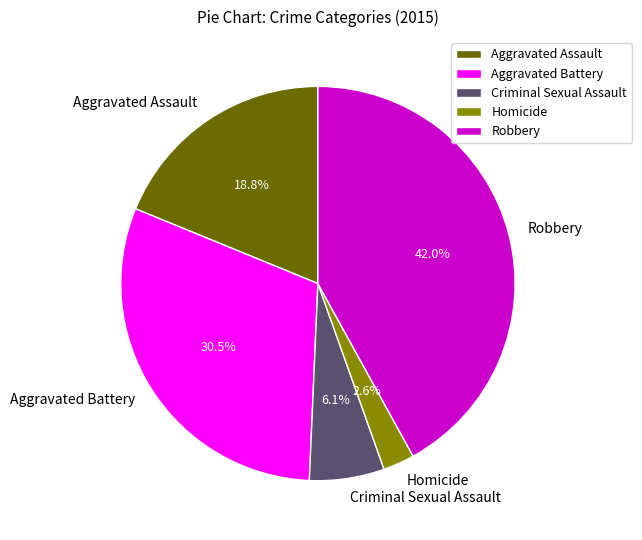

To the nearest percent, what is the combined percentage of Criminal Sexual Assault and Robbery?

48%